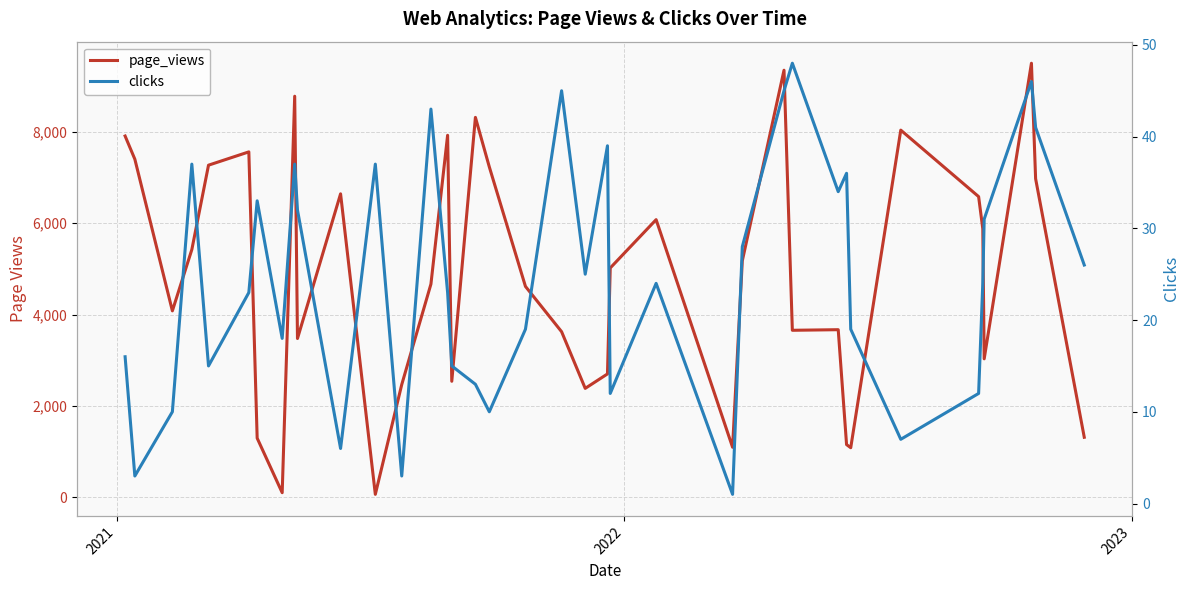

True or false: page_views has more than 0 interior local peaks.

True